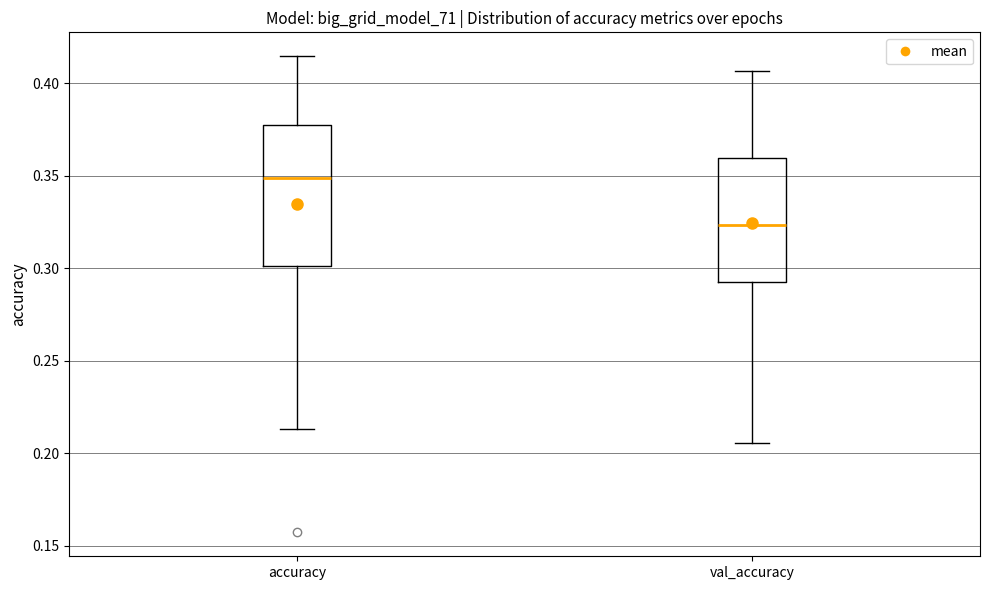

Reading left to right, transcribe this box plot: for each box, give where its median line is, the range the box spans, and where its two whiskers end, as read against the y-axis. The values are not printed on the chart, so give them approximately, as read against the axis.

accuracy: median 0.350, box 0.300 to 0.380, whiskers 0.215 to 0.415
val_accuracy: median 0.325, box 0.290 to 0.360, whiskers 0.205 to 0.405